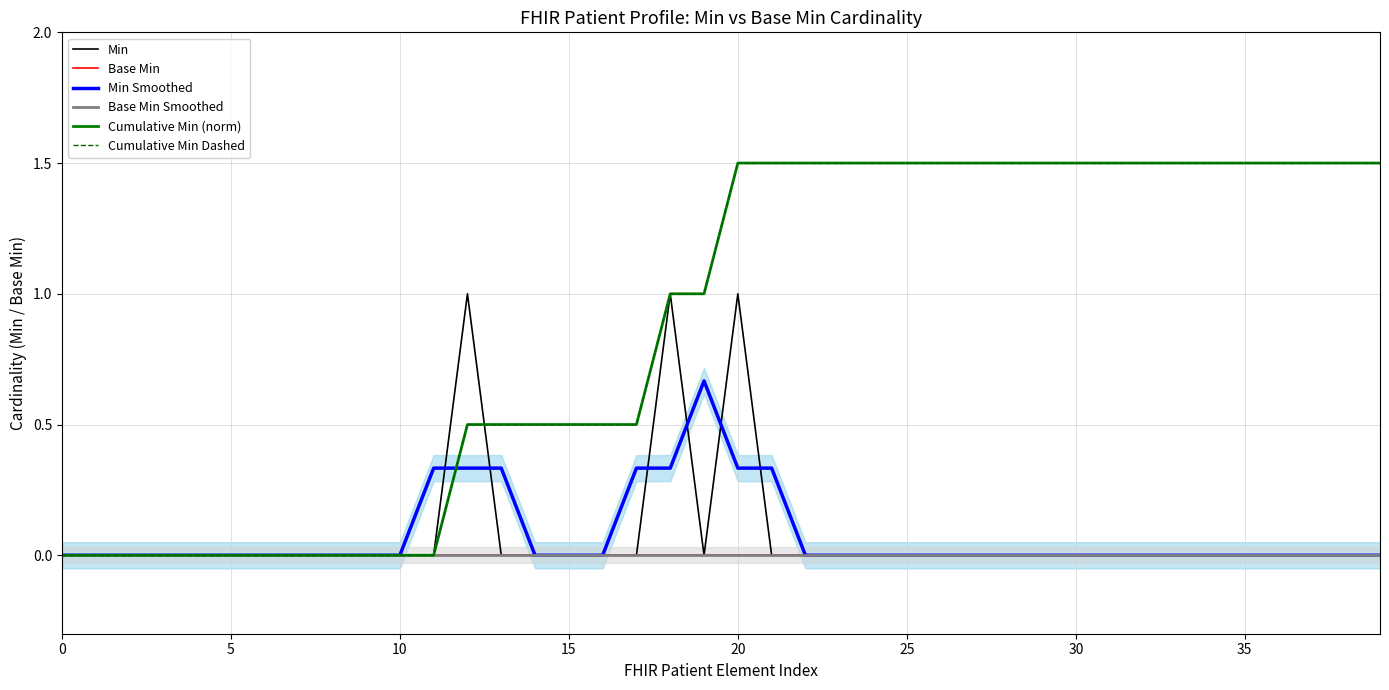

Reading left to right, what are all the values shown in this chart?

Min: 0.0	0.0	0.0	0.0	0.0	0.0	0.0	0.0	0.0	0.0	0.0	0.0	1.0	0.0	0.0	0.0	0.0	0.0	1.0	0.0	1.0	0.0	0.0	0.0	0.0	0.0	0.0	0.0	0.0	0.0	0.0	0.0	0.0	0.0	0.0	0.0	0.0	0.0	0.0	0.0
Base Min: 0.0	0.0	0.0	0.0	0.0	0.0	0.0	0.0	0.0	0.0	0.0	0.0	0.0	0.0	0.0	0.0	0.0	0.0	0.0	0.0	0.0	0.0	0.0	0.0	0.0	0.0	0.0	0.0	0.0	0.0	0.0	0.0	0.0	0.0	0.0	0.0	0.0	0.0	0.0	0.0
Min Smoothed: 0.0	0.0	0.0	0.0	0.0	0.0	0.0	0.0	0.0	0.0	0.0	0.3	0.3	0.3	0.0	0.0	0.0	0.3	0.3	0.7	0.3	0.3	0.0	0.0	0.0	0.0	0.0	0.0	0.0	0.0	0.0	0.0	0.0	0.0	0.0	0.0	0.0	0.0	0.0	0.0
Base Min Smoothed: 0.0	0.0	0.0	0.0	0.0	0.0	0.0	0.0	0.0	0.0	0.0	0.0	0.0	0.0	0.0	0.0	0.0	0.0	0.0	0.0	0.0	0.0	0.0	0.0	0.0	0.0	0.0	0.0	0.0	0.0	0.0	0.0	0.0	0.0	0.0	0.0	0.0	0.0	0.0	0.0
Cumulative Min (norm): 0.0	0.0	0.0	0.0	0.0	0.0	0.0	0.0	0.0	0.0	0.0	0.0	0.5	0.5	0.5	0.5	0.5	0.5	1.0	1.0	1.5	1.5	1.5	1.5	1.5	1.5	1.5	1.5	1.5	1.5	1.5	1.5	1.5	1.5	1.5	1.5	1.5	1.5	1.5	1.5
Cumulative Min Dashed: 0.0	0.0	0.0	0.0	0.0	0.0	0.0	0.0	0.0	0.0	0.0	0.0	0.5	0.5	0.5	0.5	0.5	0.5	1.0	1.0	1.5	1.5	1.5	1.5	1.5	1.5	1.5	1.5	1.5	1.5	1.5	1.5	1.5	1.5	1.5	1.5	1.5	1.5	1.5	1.5